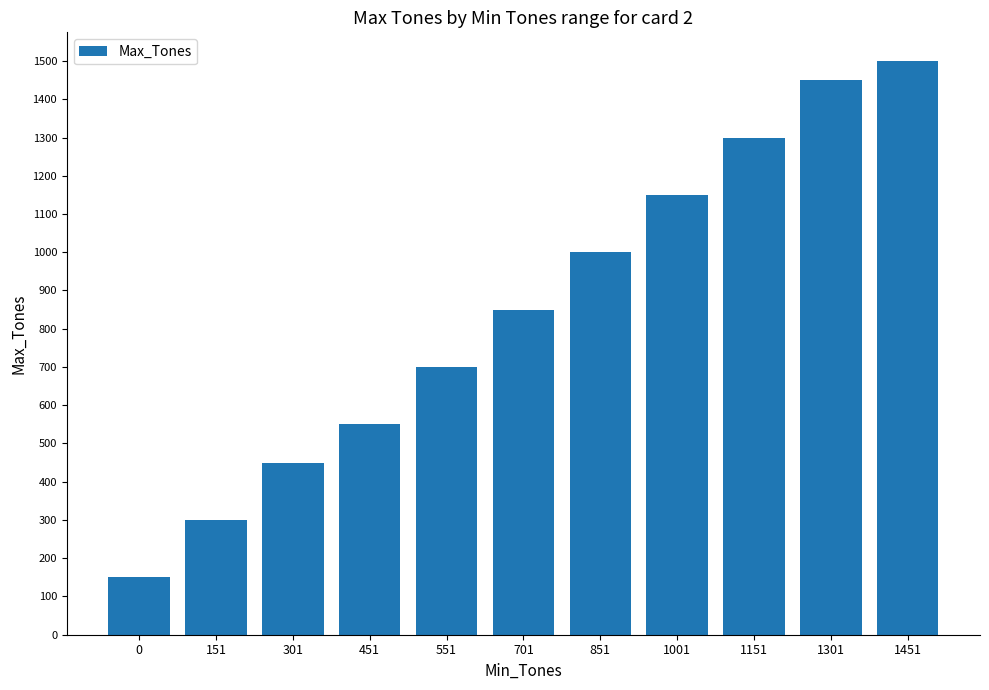

What is the value of the 1st bar from the left?

150